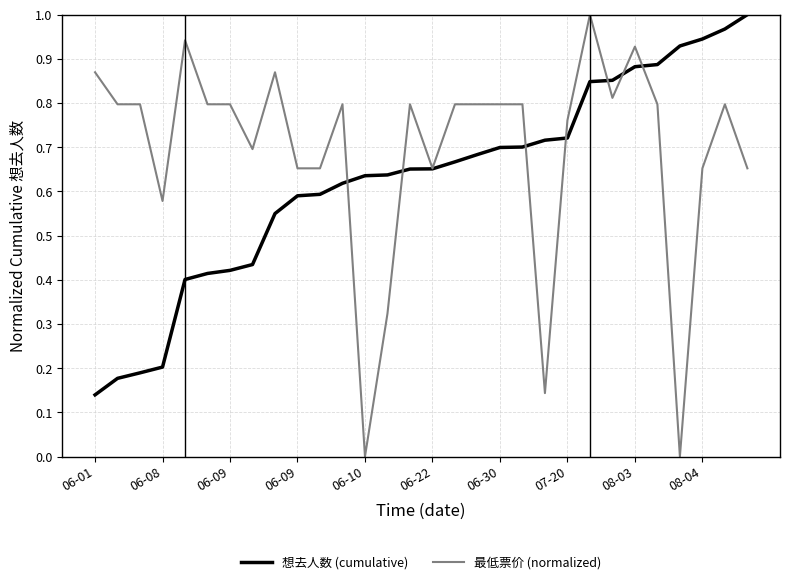

Which series has the largest total across all categories?

最低票价 (normalized)